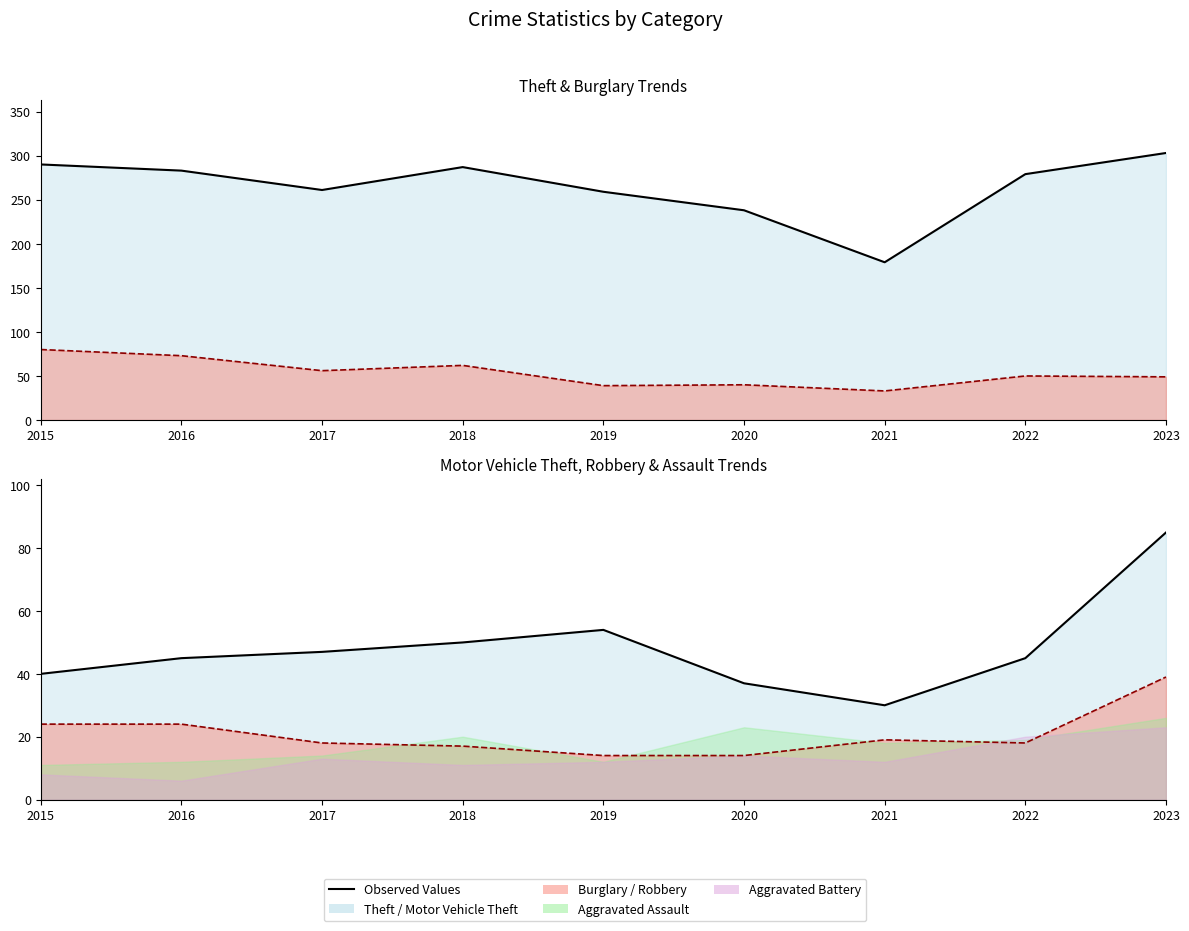

At which label does Robbery (line) first exceed 18?

2015